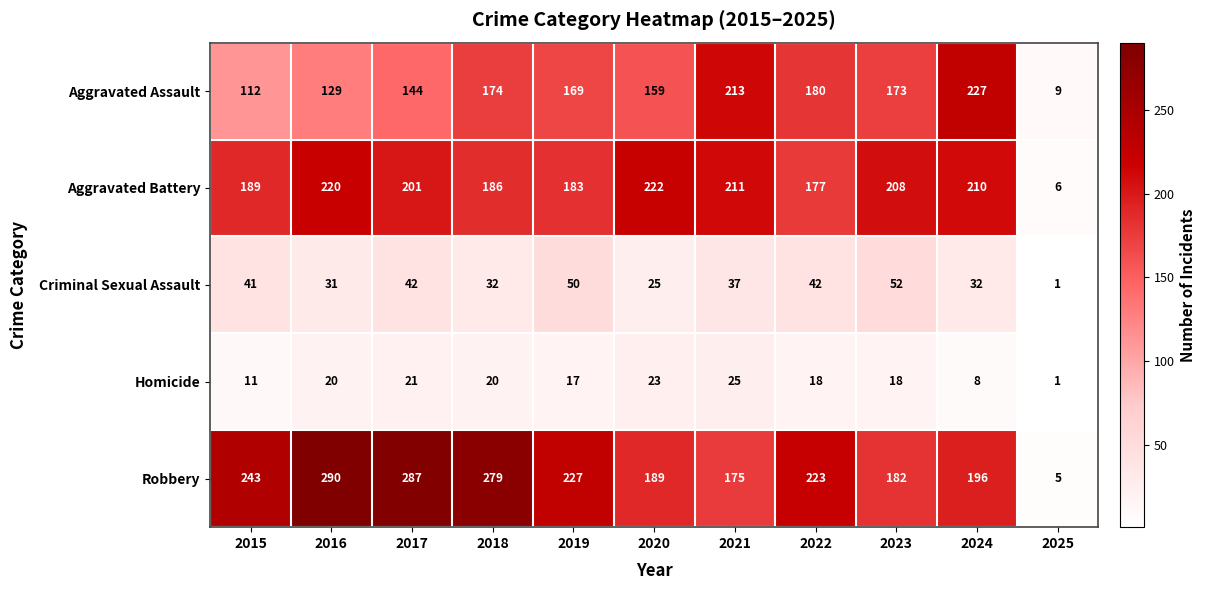

What value does the Aggravated Assault series have at 2023, to the nearest 5?

175